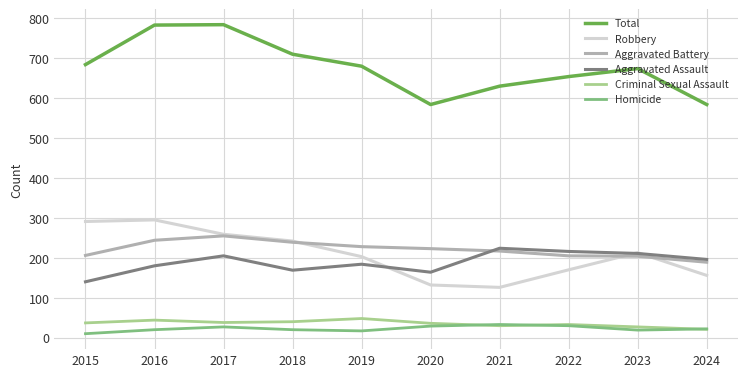

Is the value of Robbery at 2024 greater than the value of Total at 2022?

No